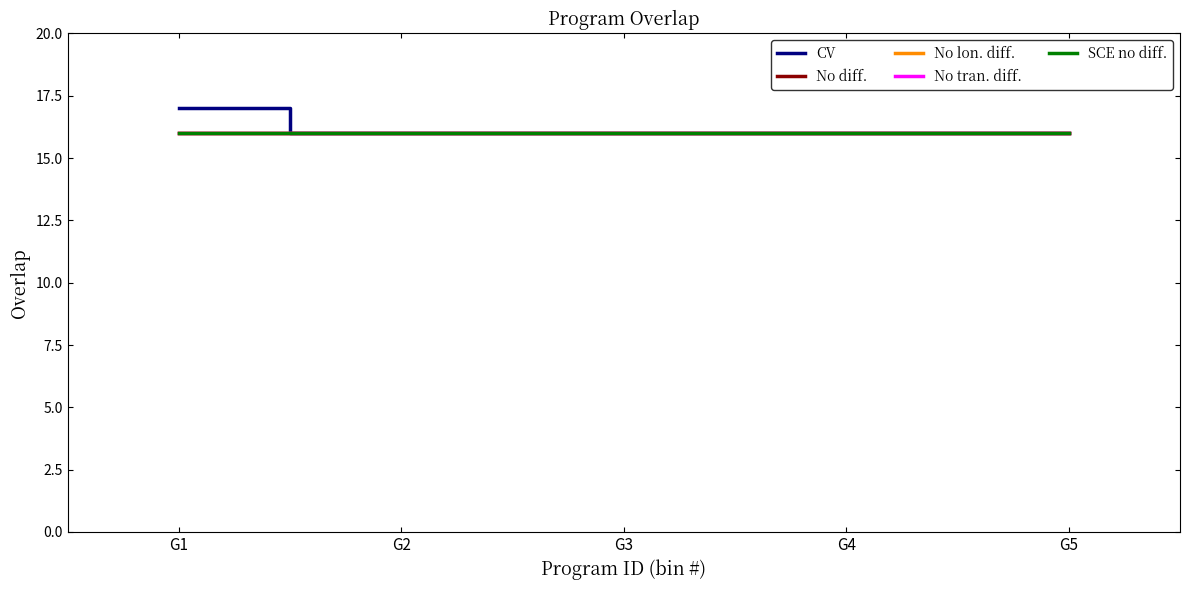

Does the chart have visible grid lines?

No